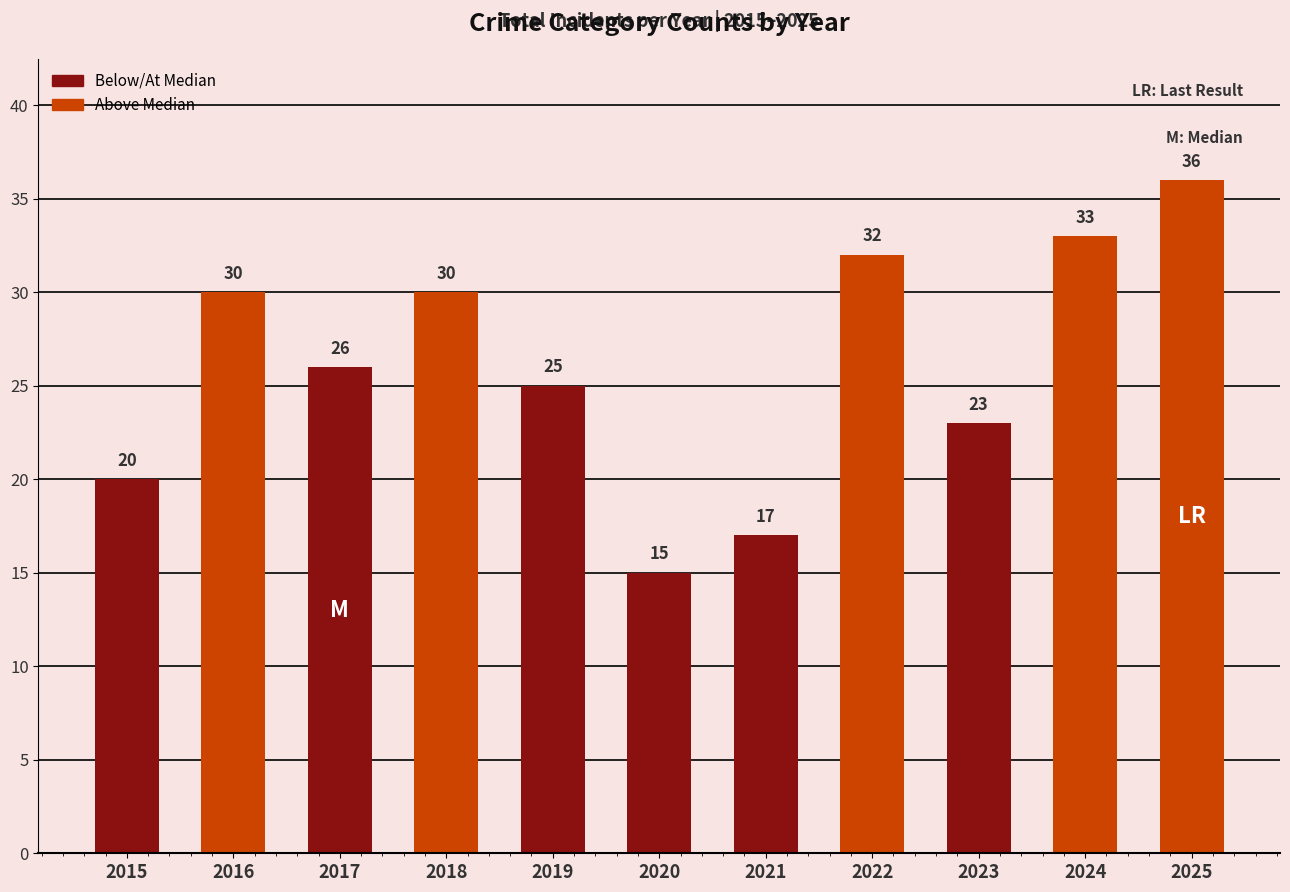

What is the minimum value shown in the chart?

15